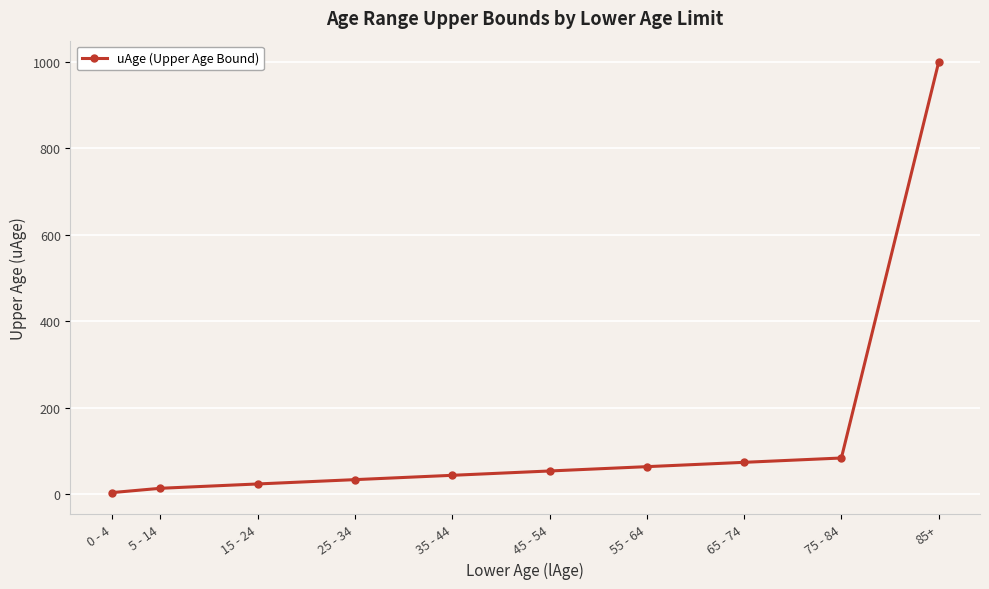

What is the label of the 8th point from the left?

65 - 74